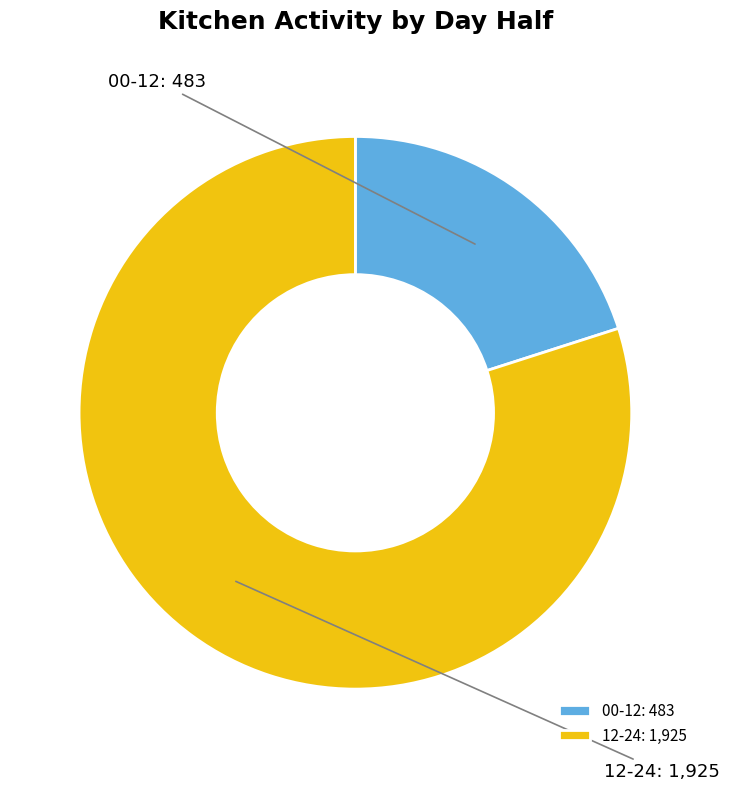

Does 00-12 account for over 50% of the chart?

No